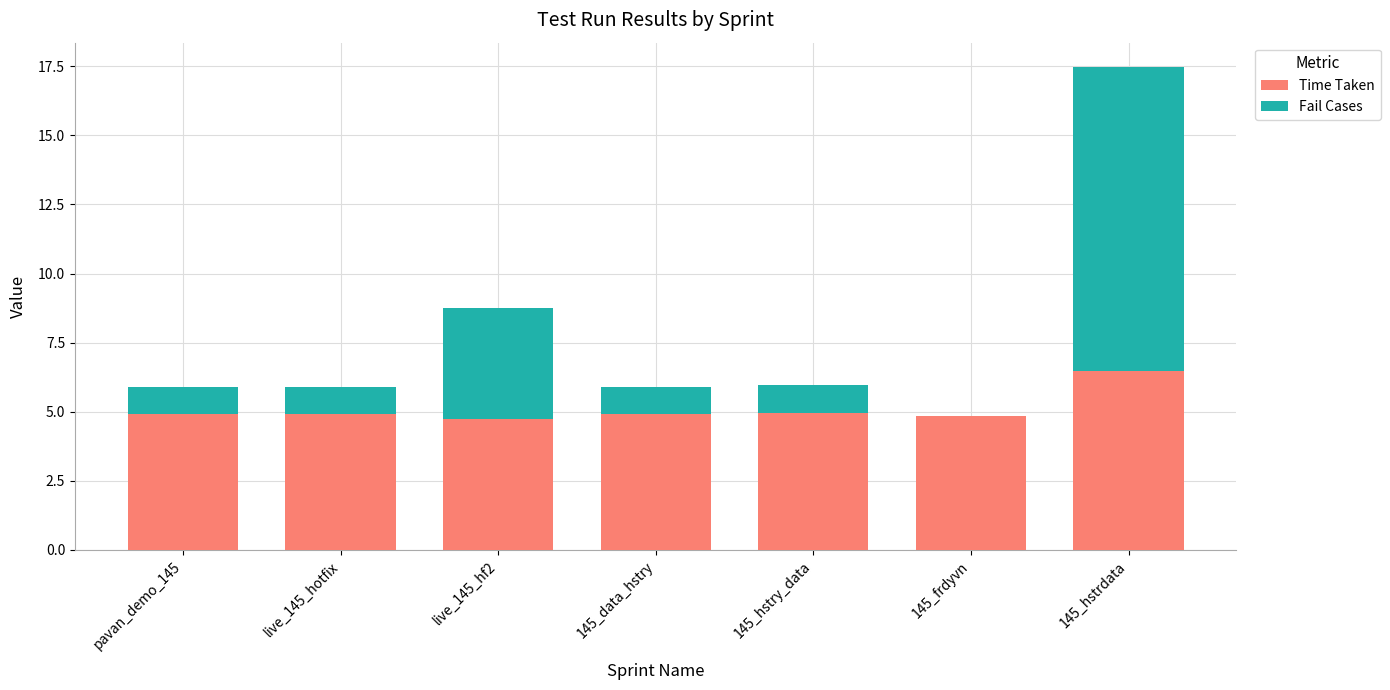

The value of Time Taken at live_145_hf2 is 4.7. True or false?

True